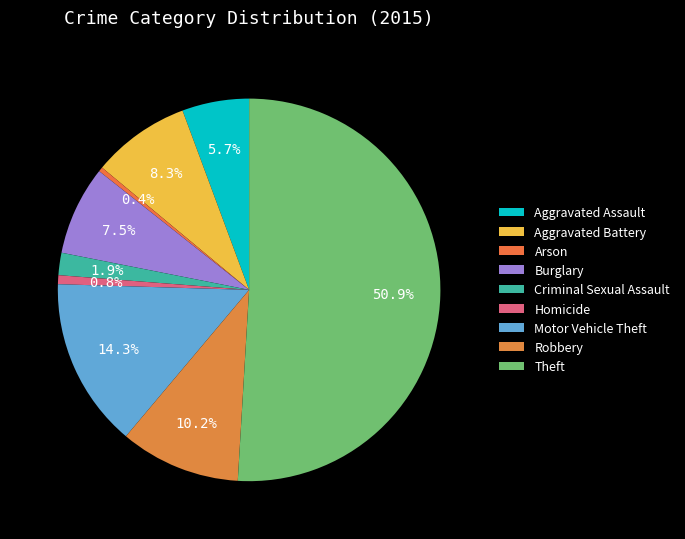

What is the smallest slice in the pie chart?

Arson